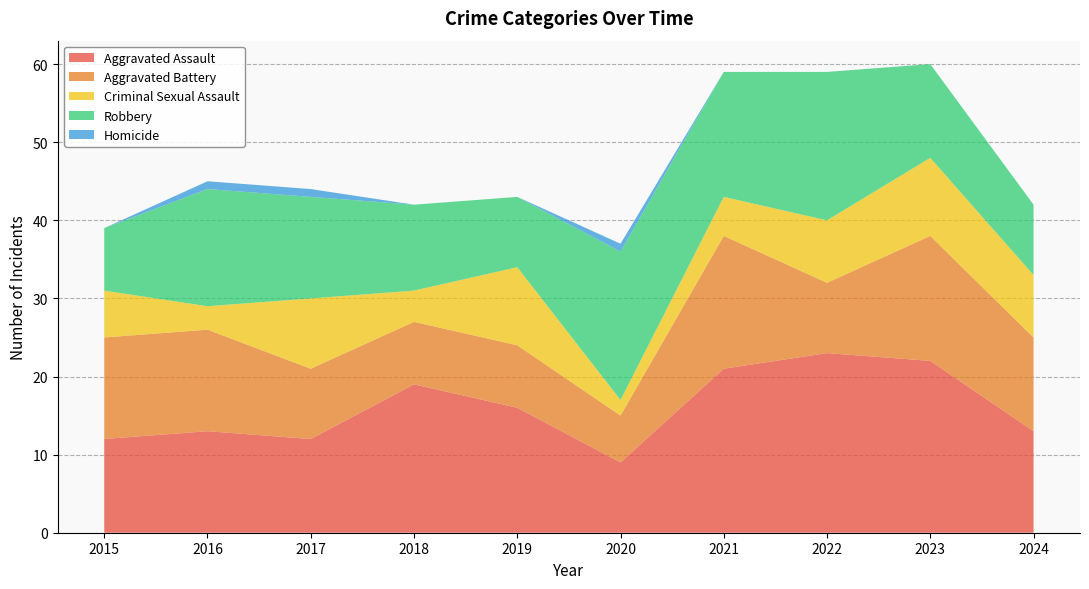

Reading left to right, extract all data points from this chart.

Aggravated Assault: 2015=12	2016=13	2017=12	2018=19	2019=16	2020=9	2021=21	2022=23	2023=22	2024=13
Aggravated Battery: 2015=13	2016=13	2017=9	2018=8	2019=8	2020=6	2021=17	2022=9	2023=16	2024=12
Criminal Sexual Assault: 2015=6	2016=3	2017=9	2018=4	2019=10	2020=2	2021=5	2022=8	2023=10	2024=8
Robbery: 2015=8	2016=15	2017=13	2018=11	2019=9	2020=19	2021=16	2022=19	2023=12	2024=9
Homicide: 2015=0	2016=1	2017=1	2018=0	2019=0	2020=1	2021=0	2022=0	2023=0	2024=0